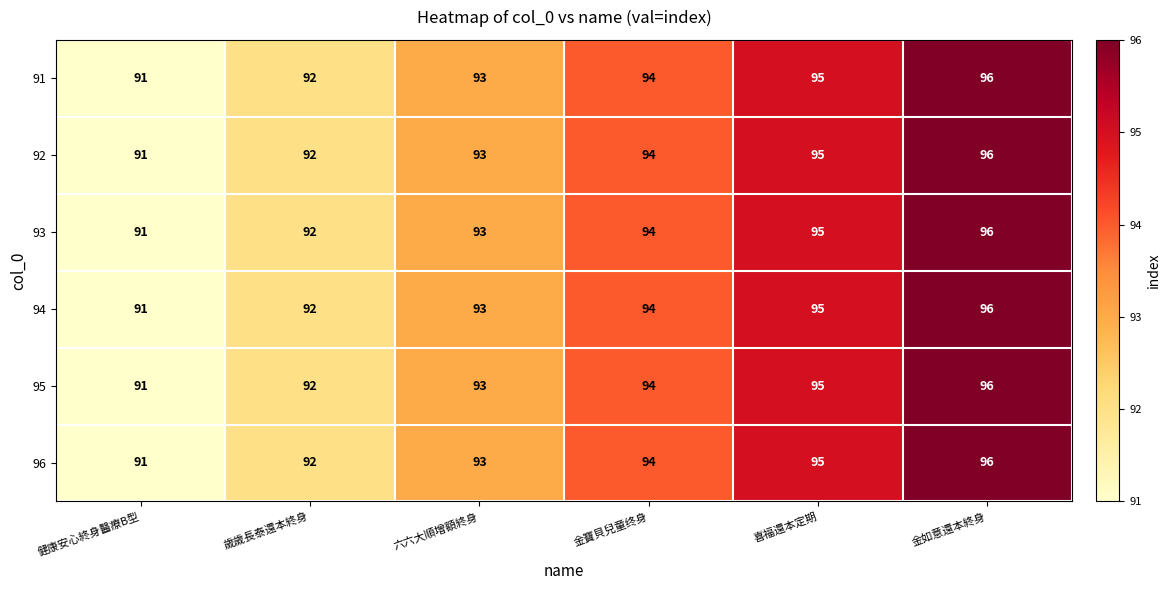

What is the difference between the second highest and second lowest values in the 94 series?

3